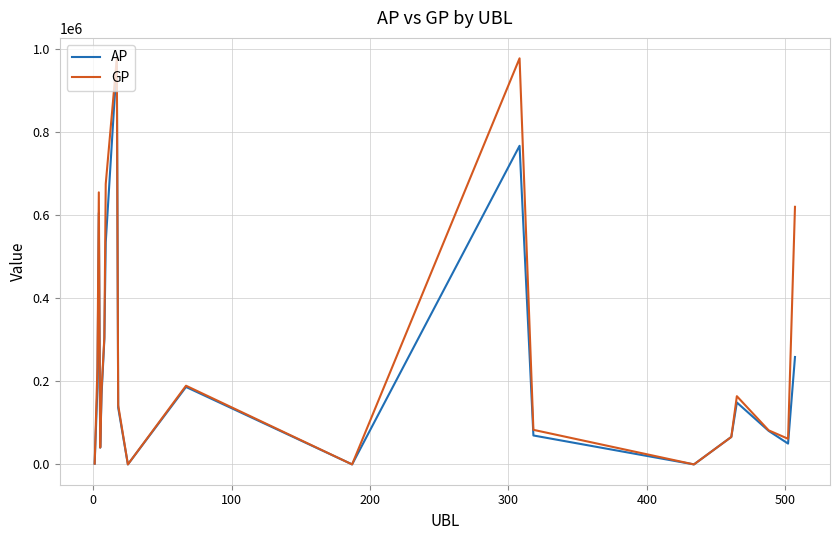

Does the chart have visible grid lines?

Yes